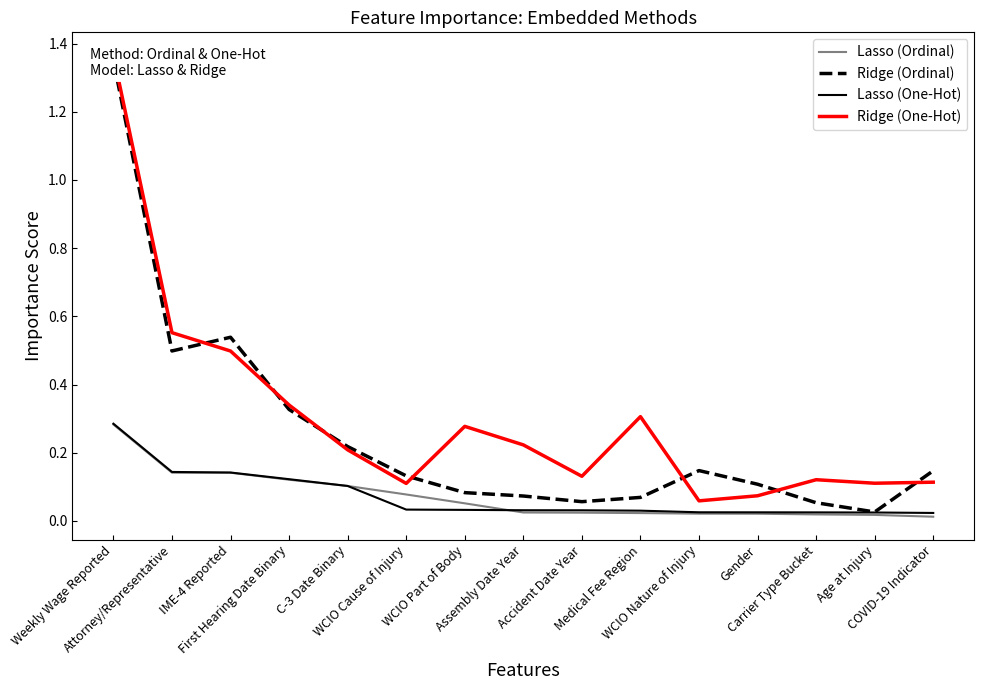

True or false: Ridge (One-Hot) and Lasso (Ordinal) intersect in this chart.

False